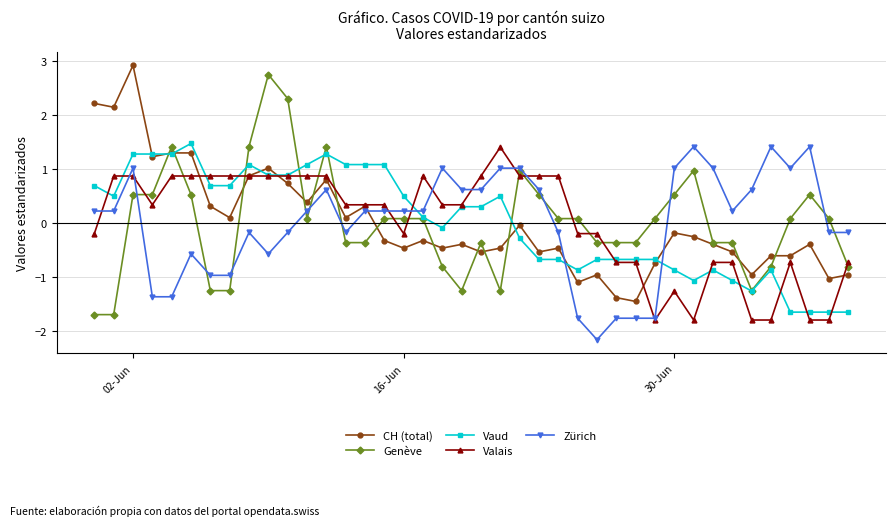

What is the difference between the second highest and second lowest values in the Zürich series?

3.2